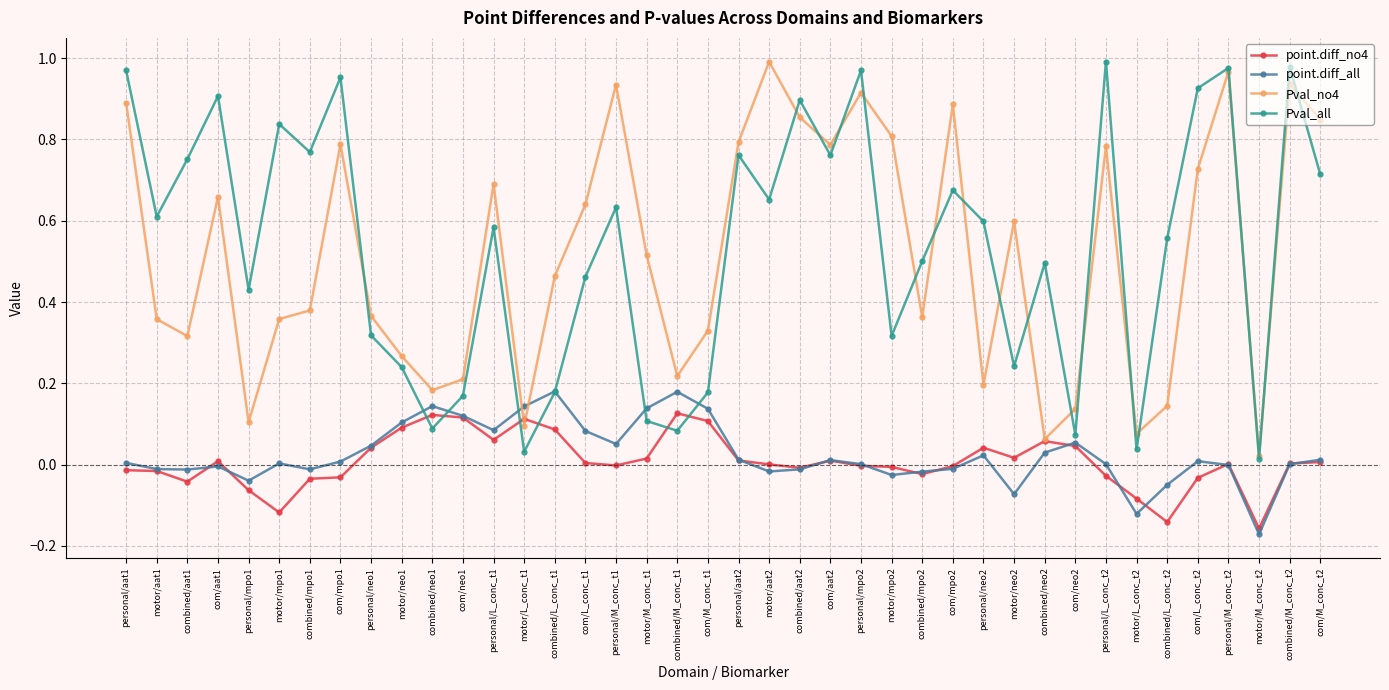

True or false: Pval_all has a value of 0.8 at combined/mpo1.

True